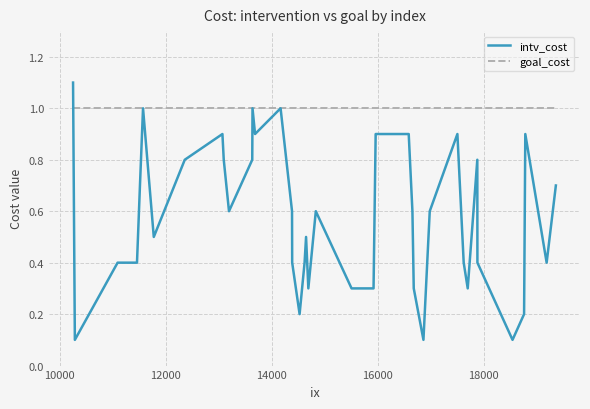

How many distinct data groups are displayed?

2